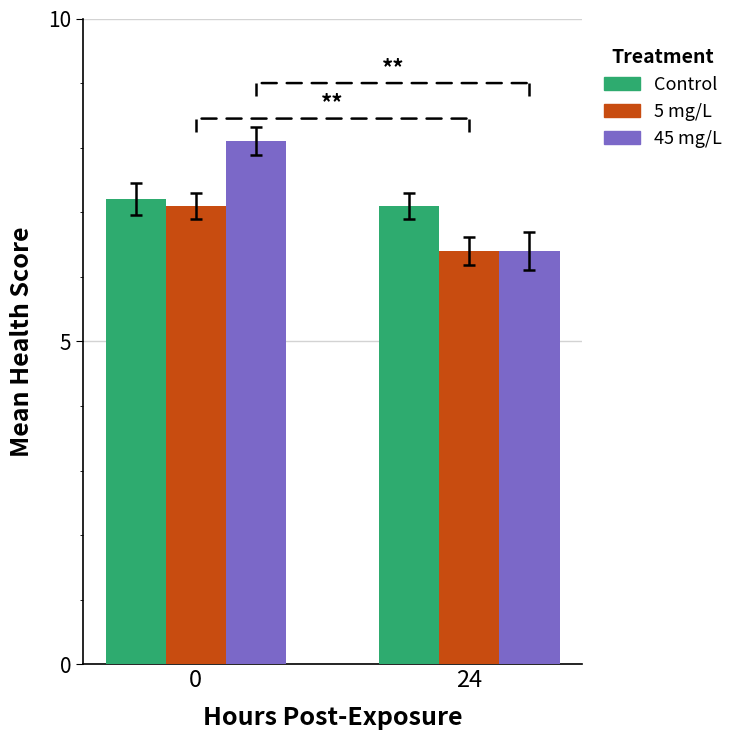

True or false: 5 mg/L has a value of 9.3 at 24.

False